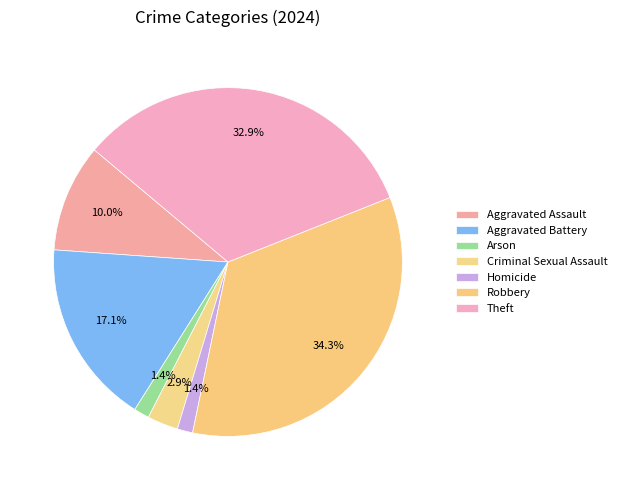

To the nearest percent, what is the difference between the largest and smallest slice percentages?

33%